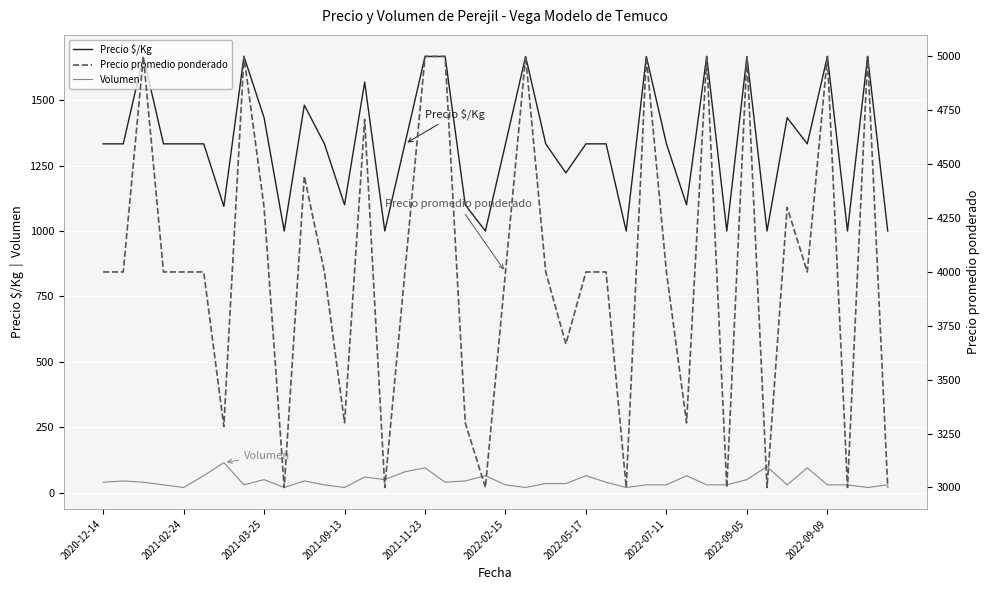

What is the difference between the highest and lowest values at 22?

3965